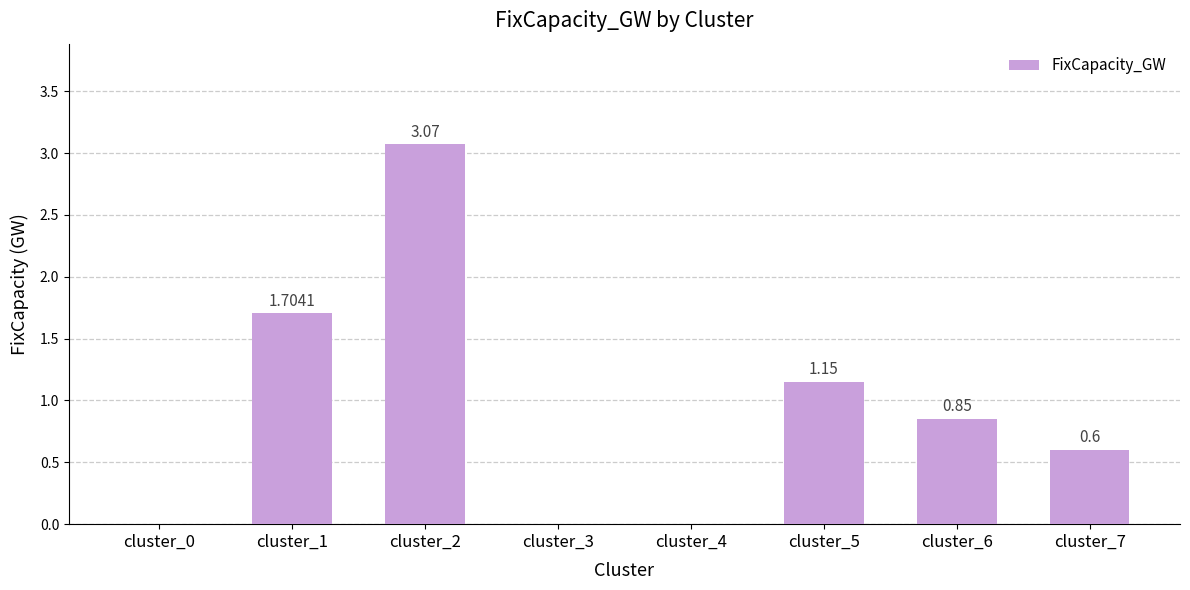

What is the sum of all values?

7.4